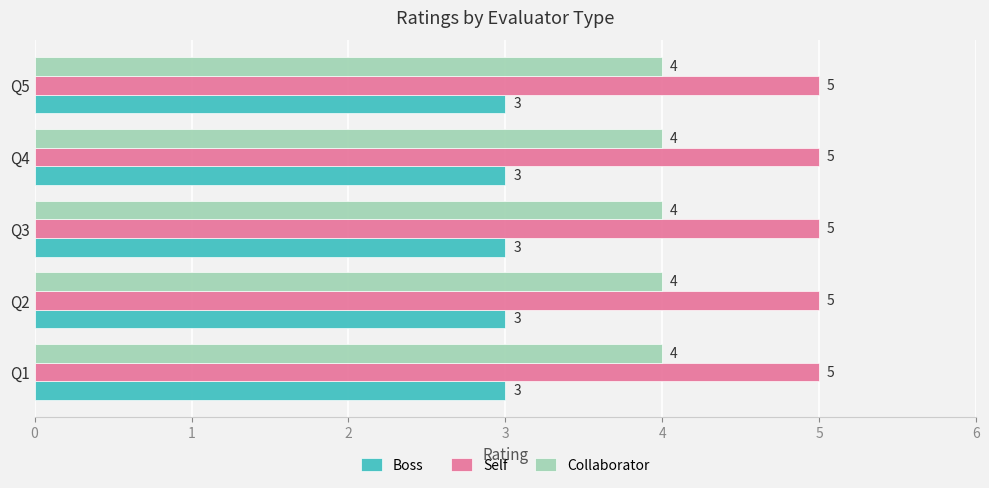

What is the sum of the Boss values at Q4 and Q1?

6